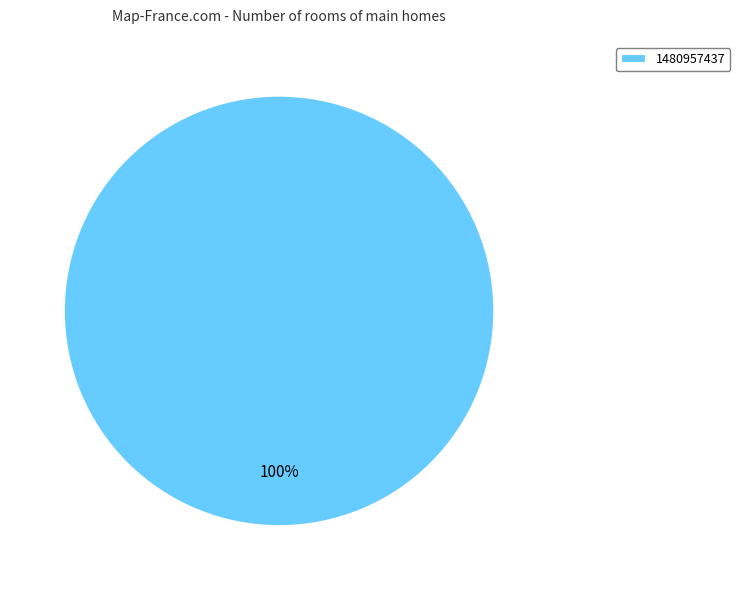

Is there any slice that represents more than half of the pie?

Yes